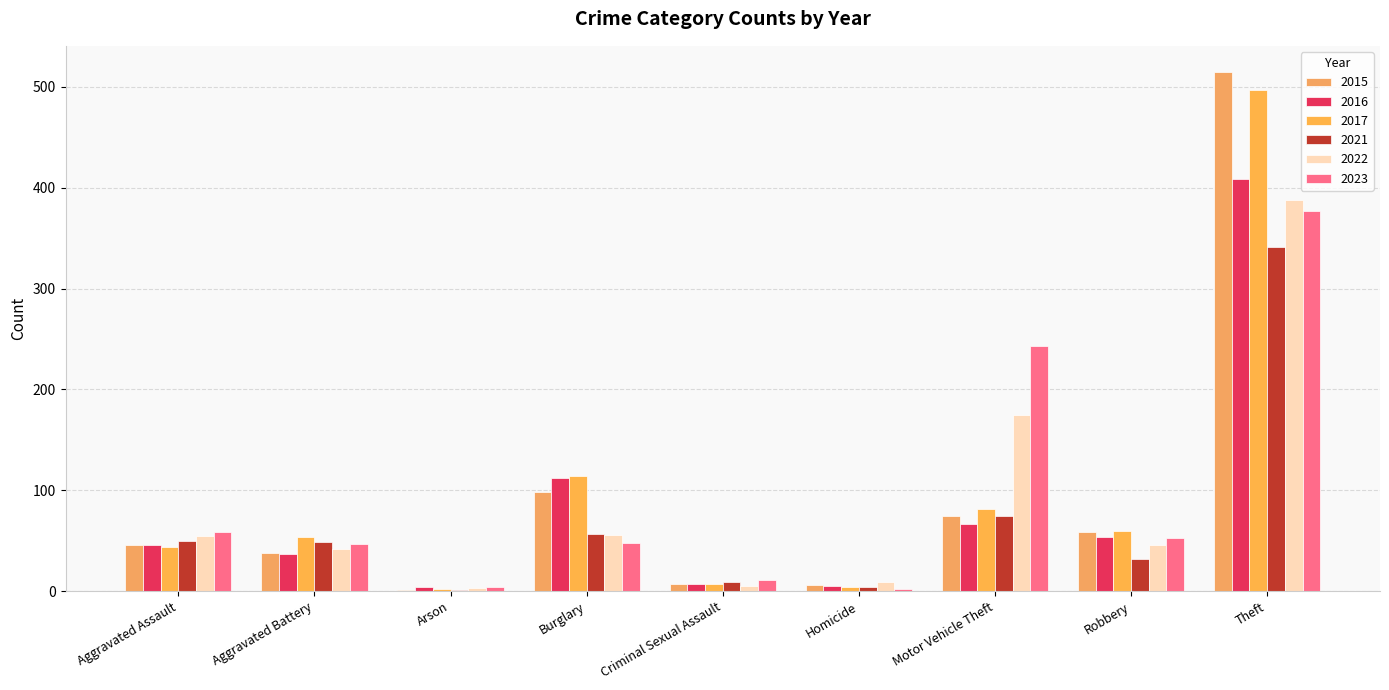

What is the label of the 7th bar from the right?

Arson